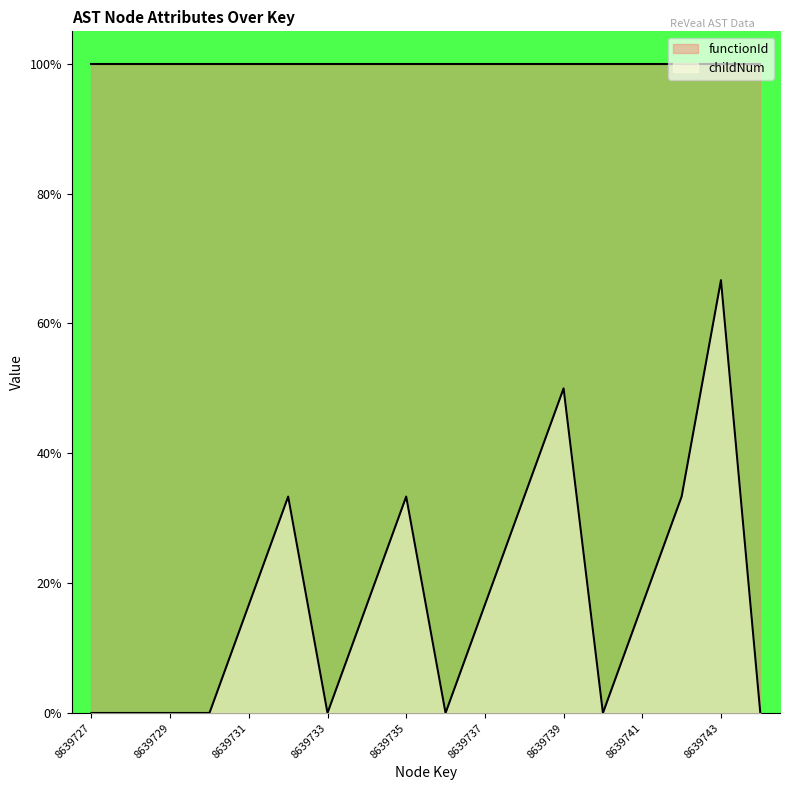

How many points are higher than both their immediate neighbors (excluding endpoints)?

4